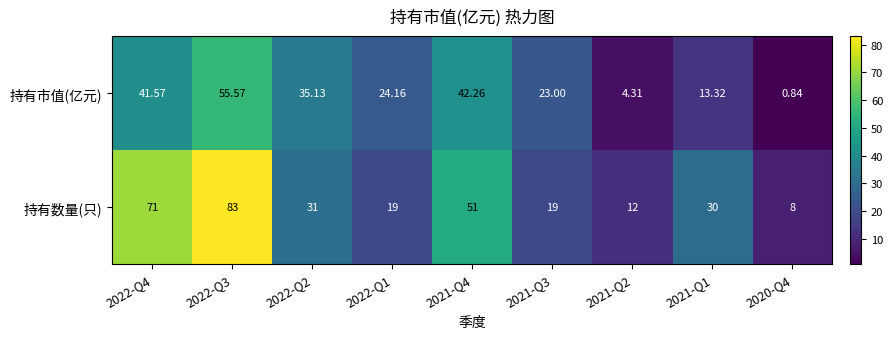

Which series has the widest spread of values?

持有数量(只)